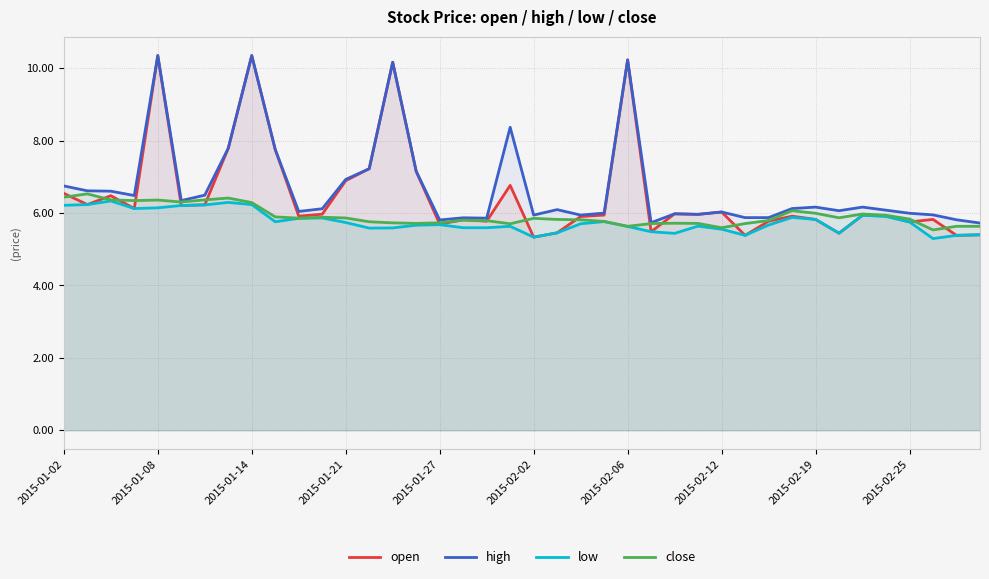

What are all the series names shown in the legend?

open, high, low, close